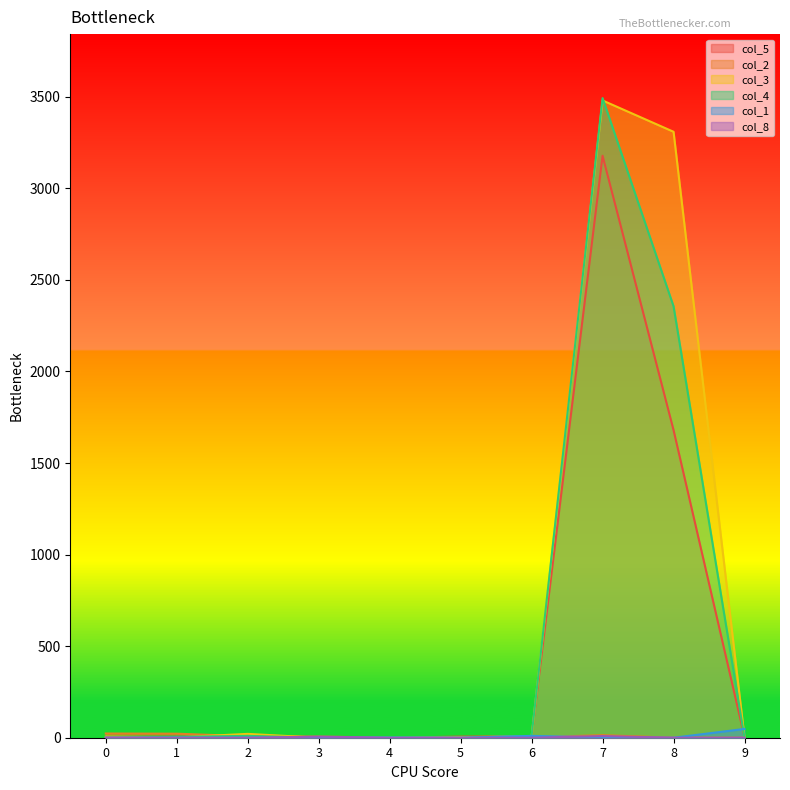

At which label does col_3 reach its peak?

7